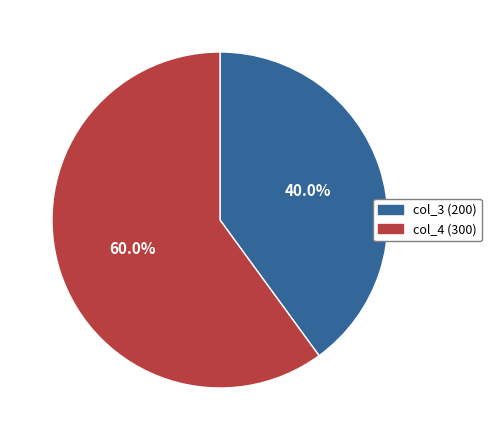

Count the number of slices in the pie.

2